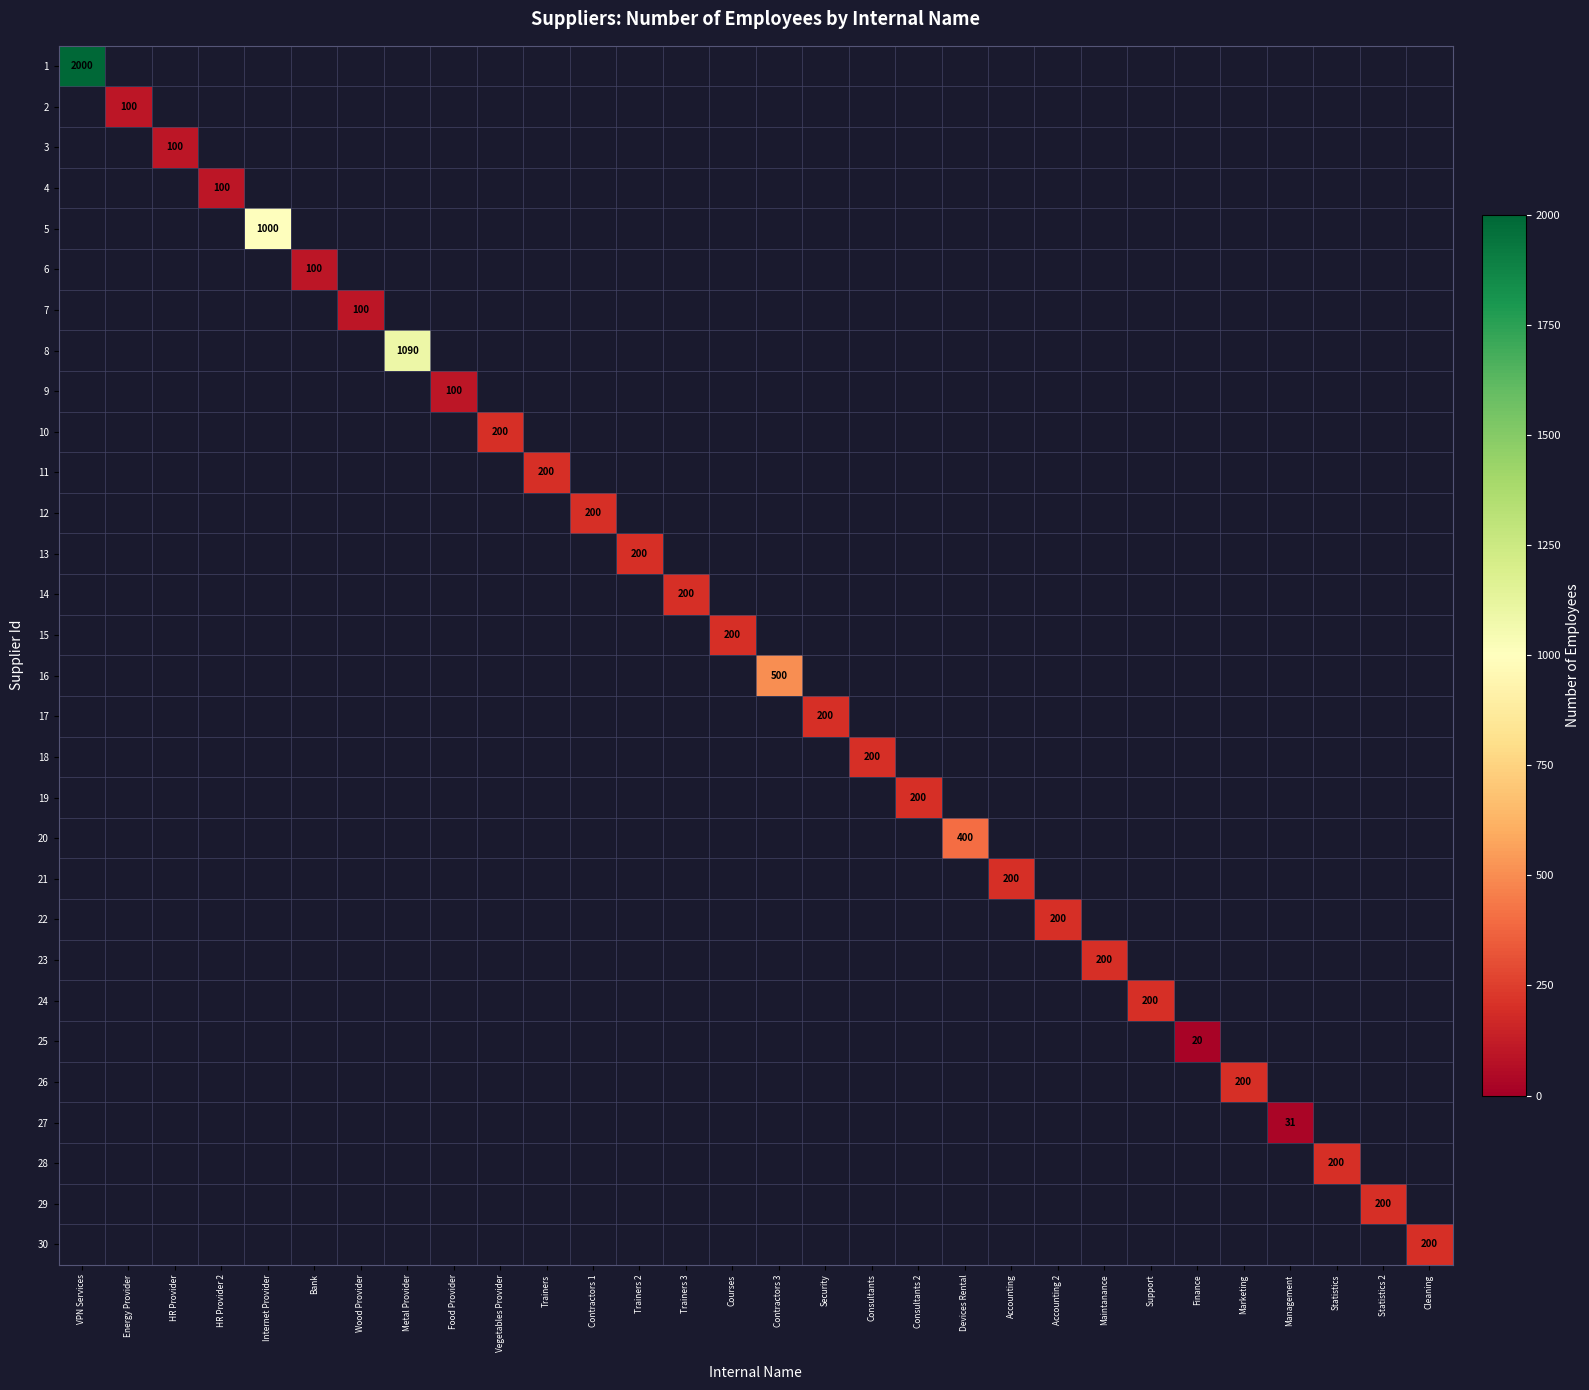

Is the value of 13 at Maintanance greater than the value of 29 at VPN Services?

No